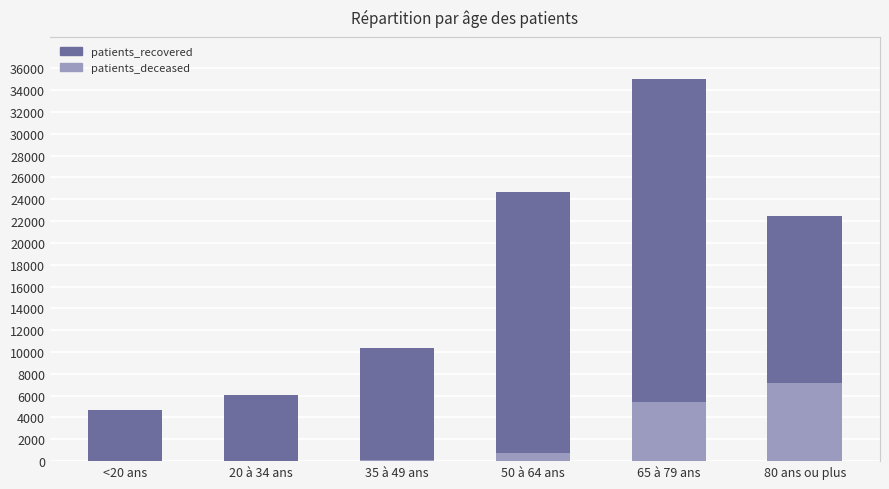

At how many categories does at least one series exceed 29837?

1